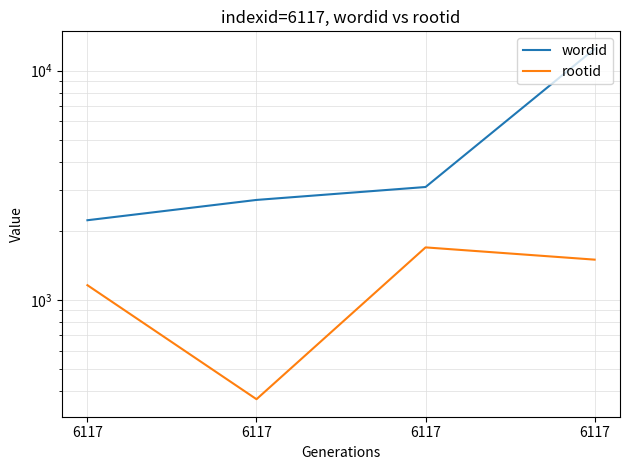

How many values in the wordid series exceed 3106?

1